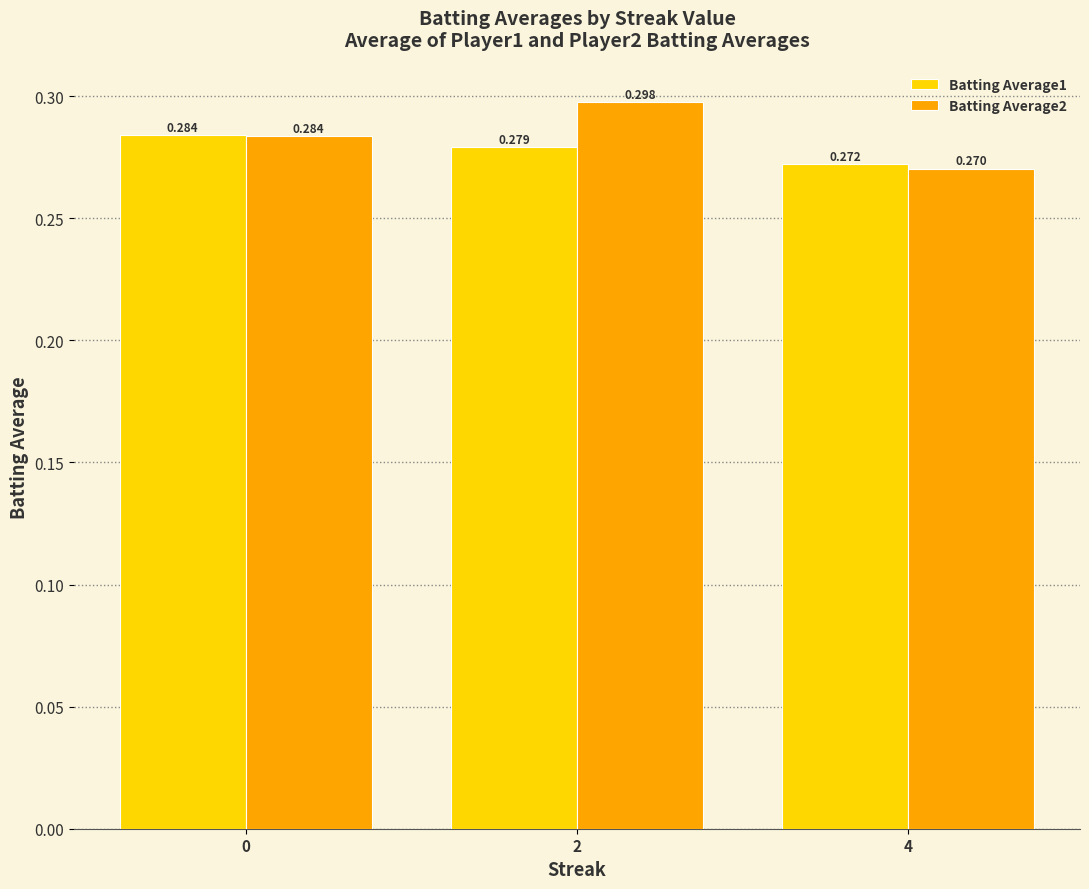

What is the total value across all series at 4?

0.5